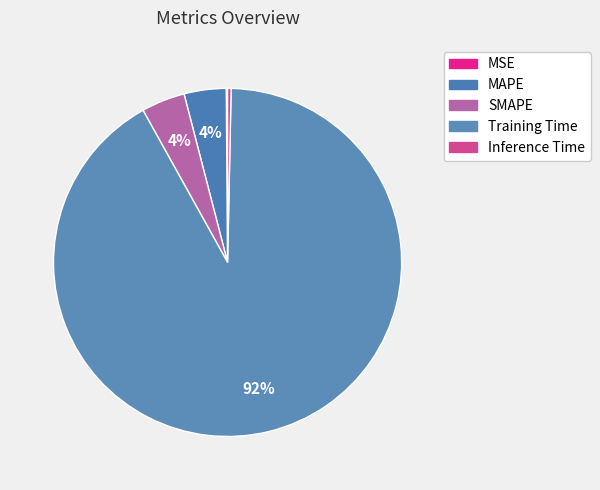

What is the largest slice in the pie chart?

Training Time